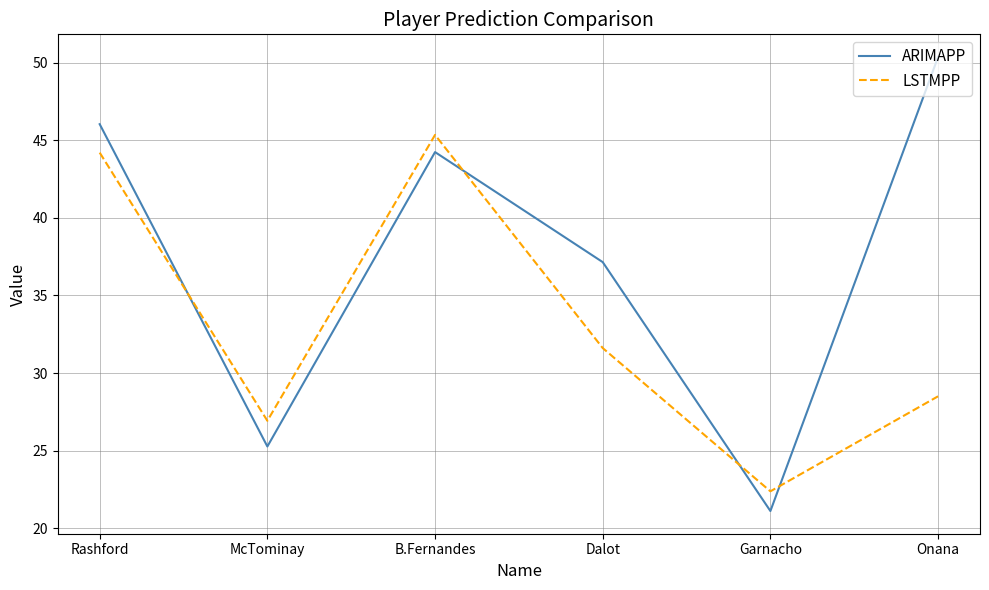

What is the sum of the LSTMPP values at B.Fernandes and McTominay?

72.3